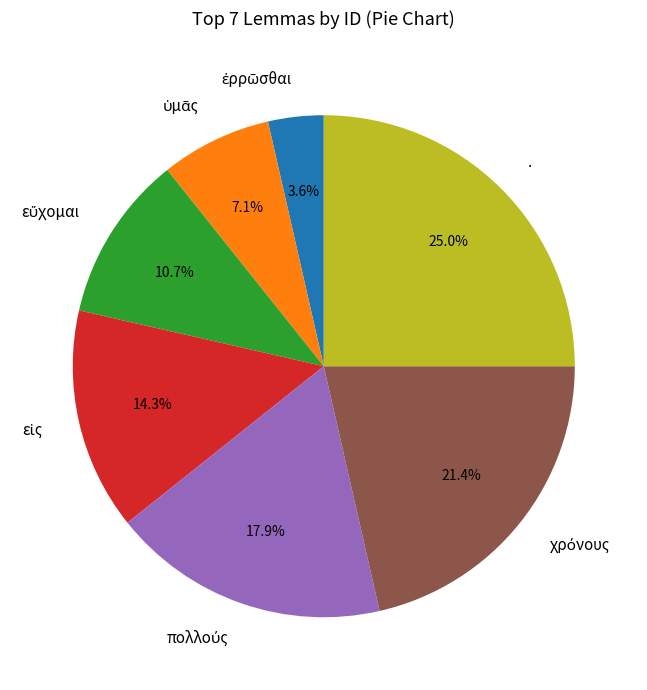

What portion of the pie excludes .?

75.0%